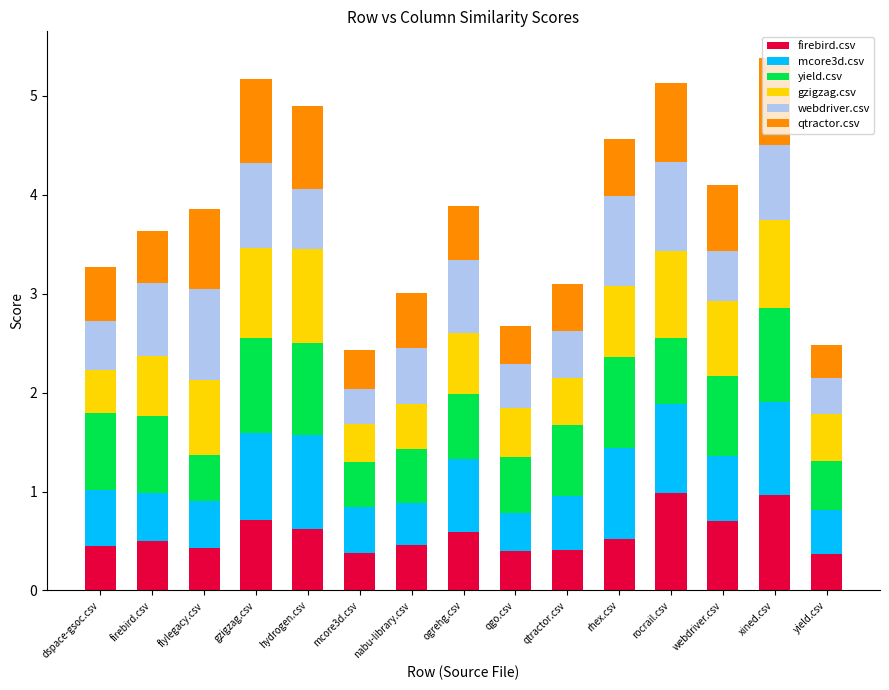

What is the average value of the firebird.csv series?

0.6